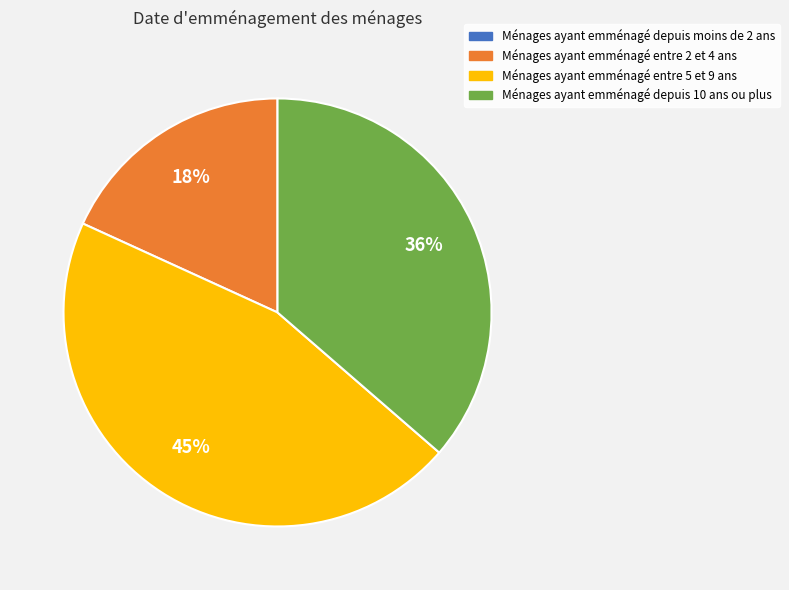

To the nearest percent, what is the difference between the largest and smallest slice percentages?

45%